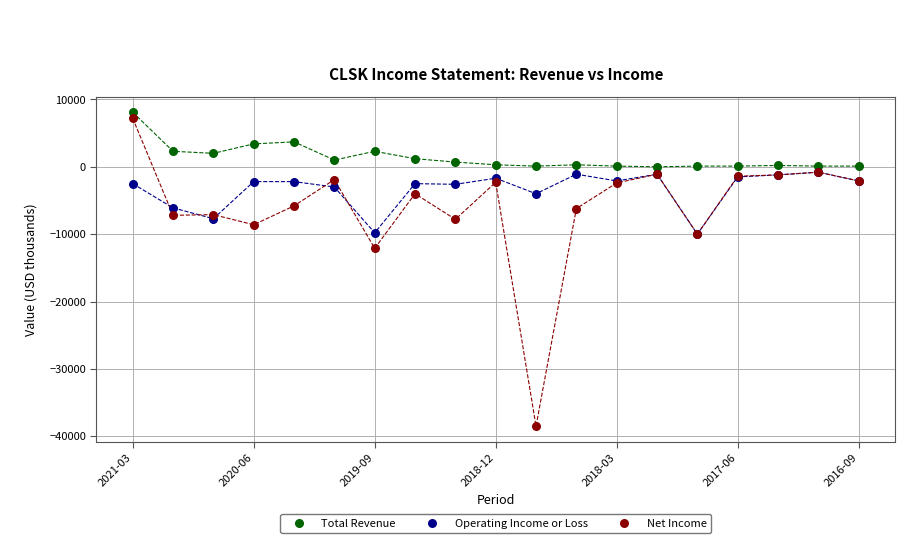

Across all series, what Y value is closest to -15200?

-12100